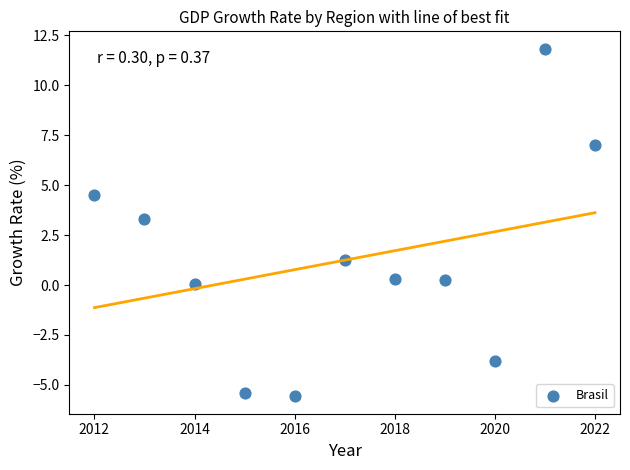

What is the range of Y values (max minus min)?

17.4